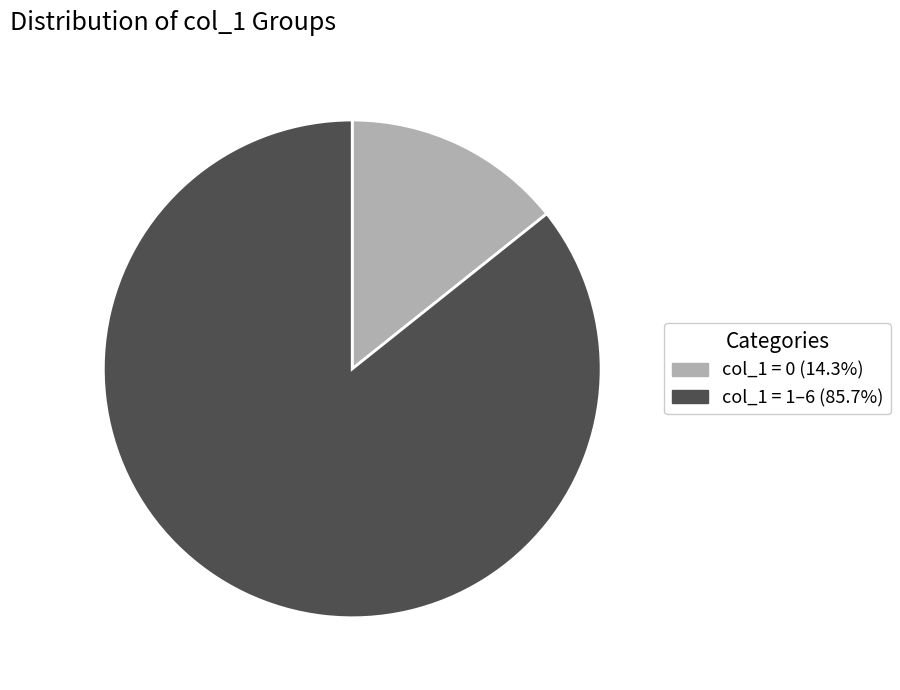

Does any single category account for the majority?

Yes